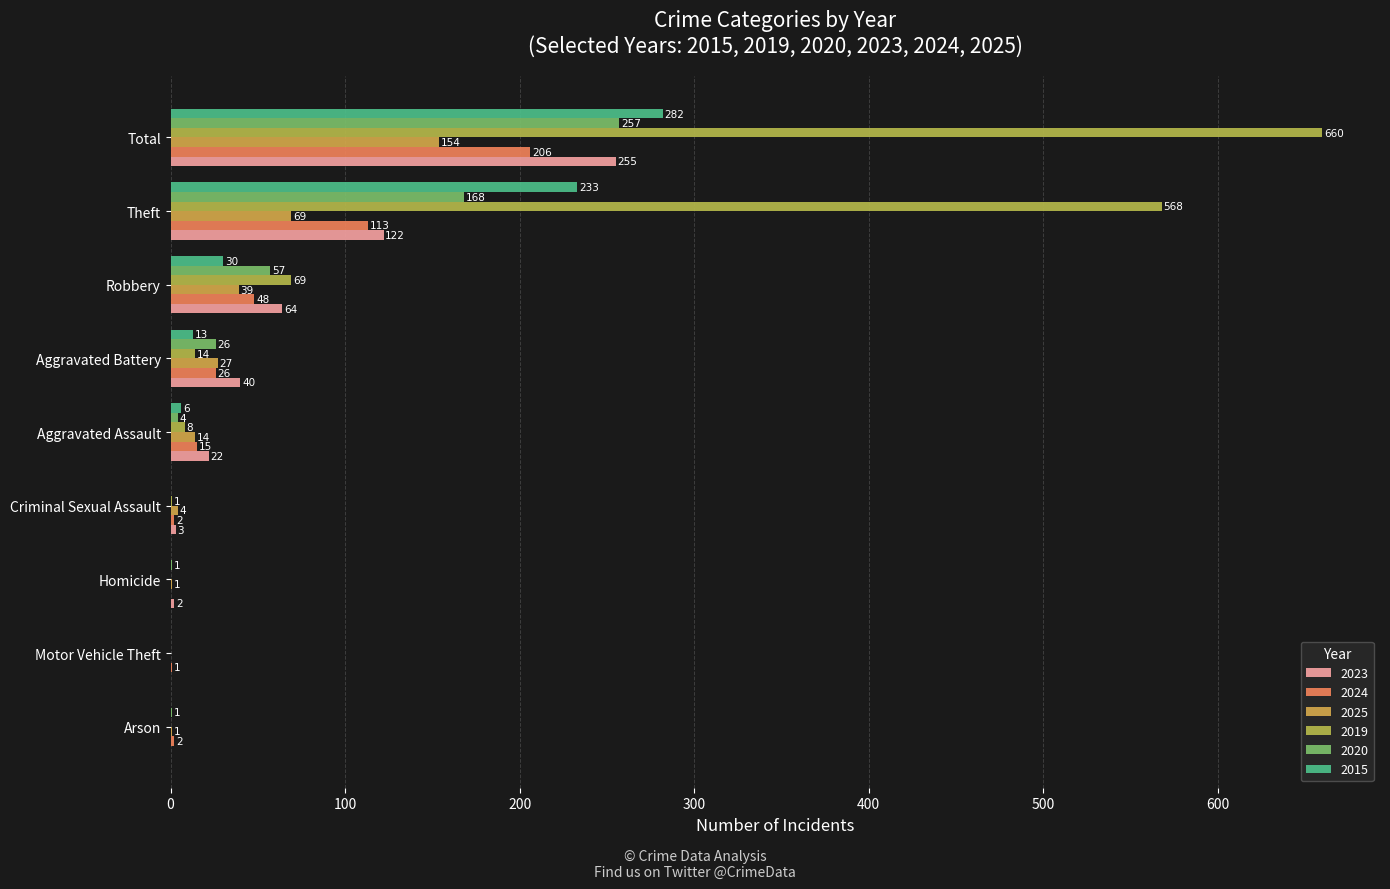

Which series has the largest total across all categories?

2019